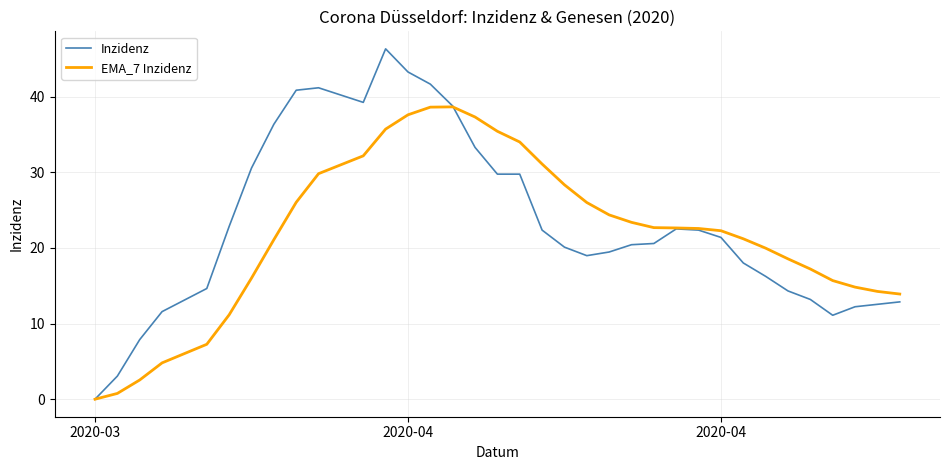

List the series in order of their peak value, lowest first.

EMA_7 Inzidenz, Inzidenz